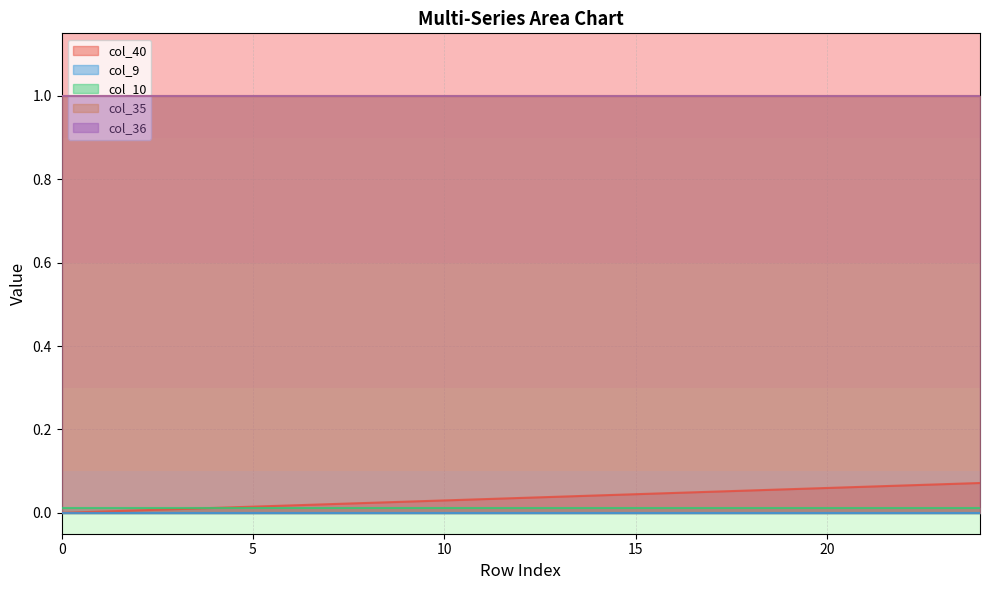

At how many categories does at least one series exceed 0?

25